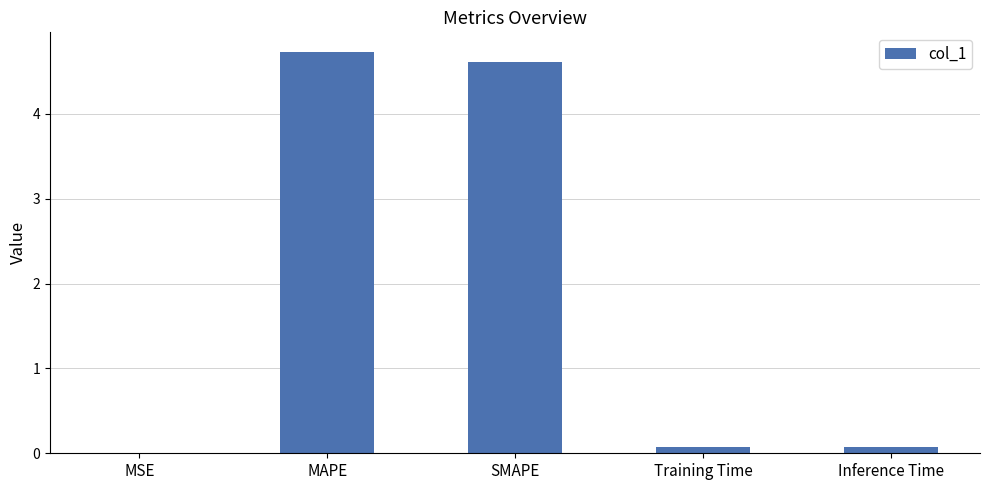

What is the sum of all values?

9.5